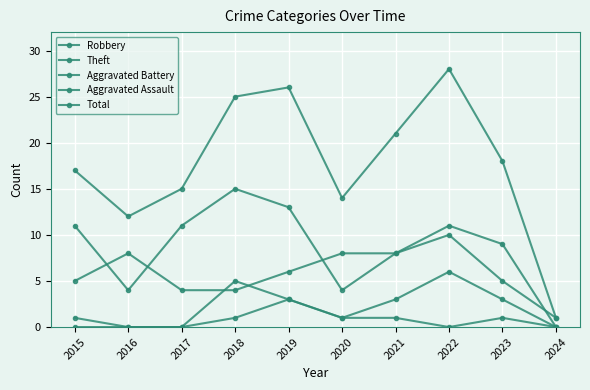

How many categories are shown in the chart?

10